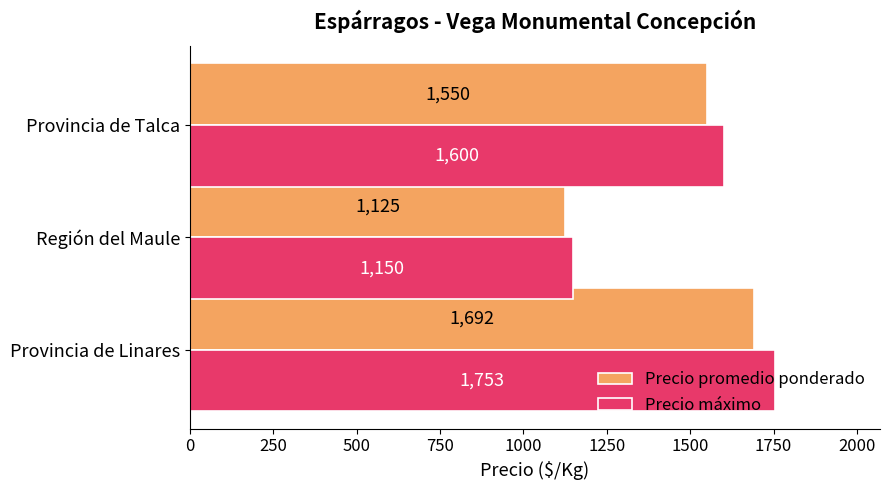

At which category is the sum across all series the highest?

Provincia de Linares